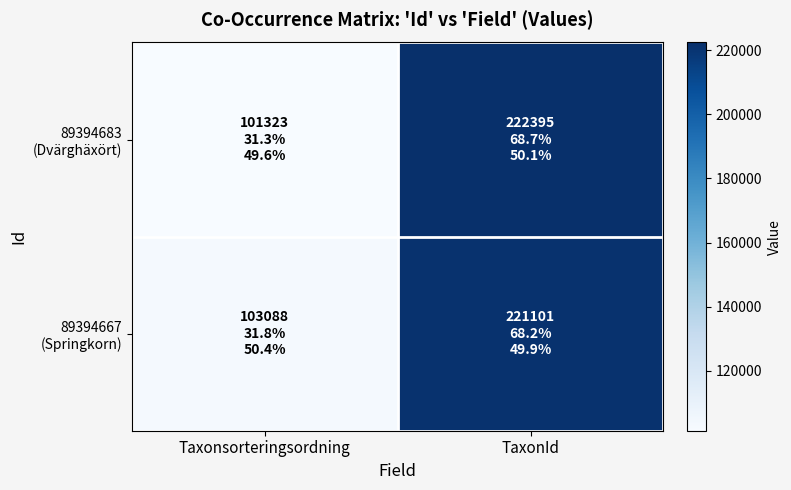

What is the total value across all series at TaxonId?

443496